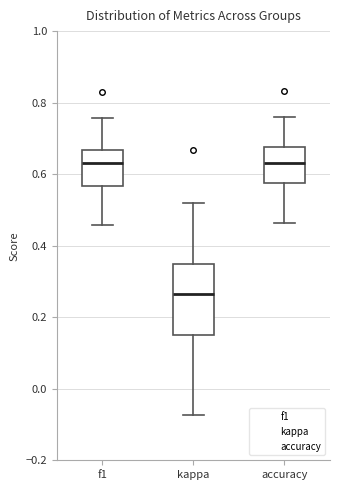

Comparing the boxes themselves (not the whiskers), which one is the tallest?

kappa